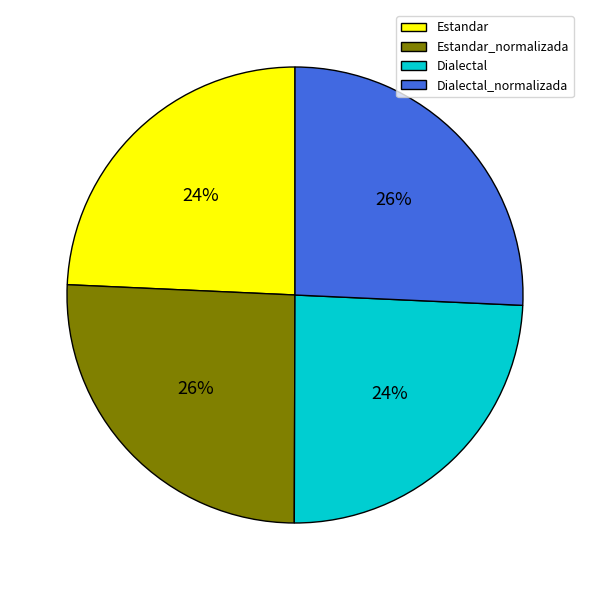

To the nearest percent, what is the combined percentage of Dialectal_normalizada and Dialectal?

50%